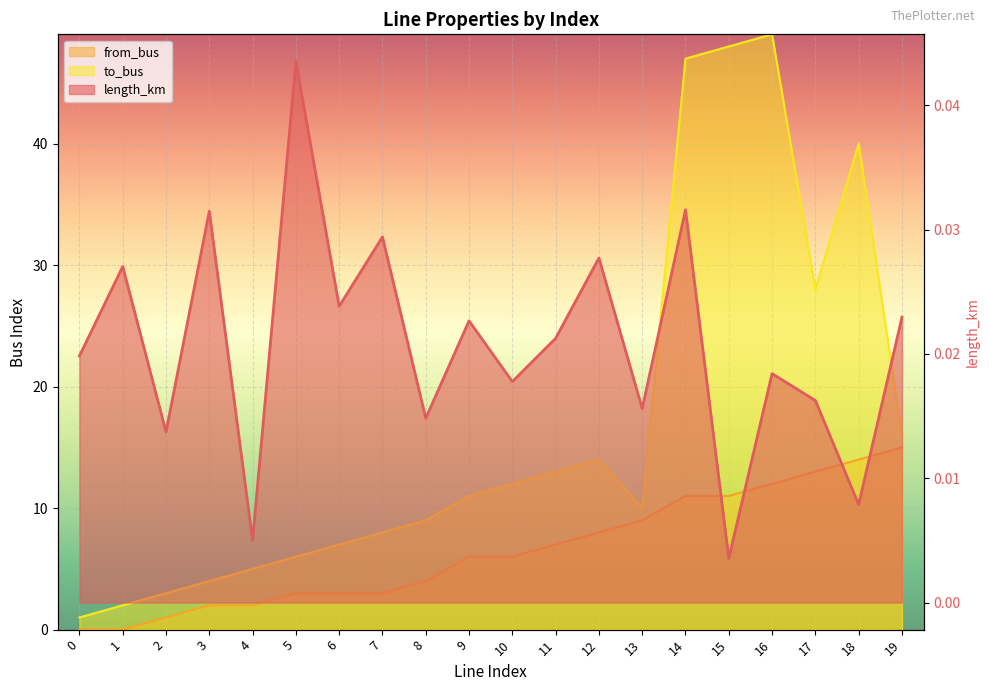

The length_km series shows 0.0 at 3. True or false?

False